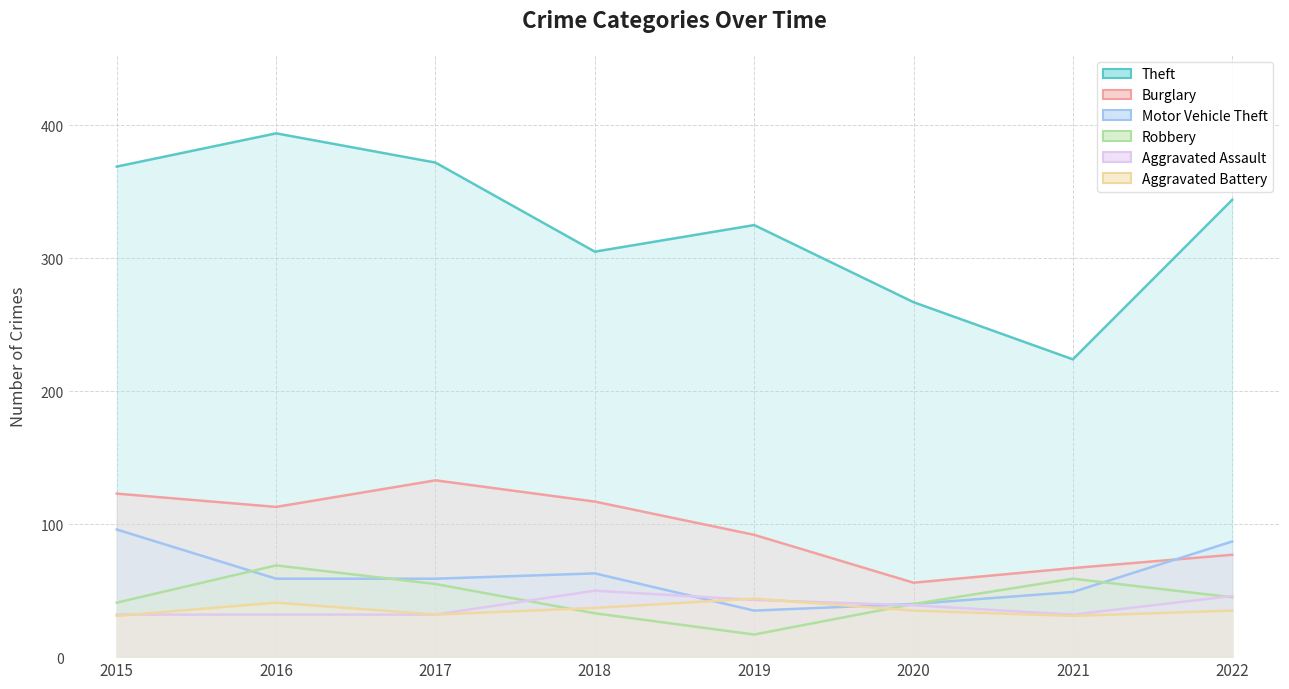

Which series has the largest total across all categories?

Theft